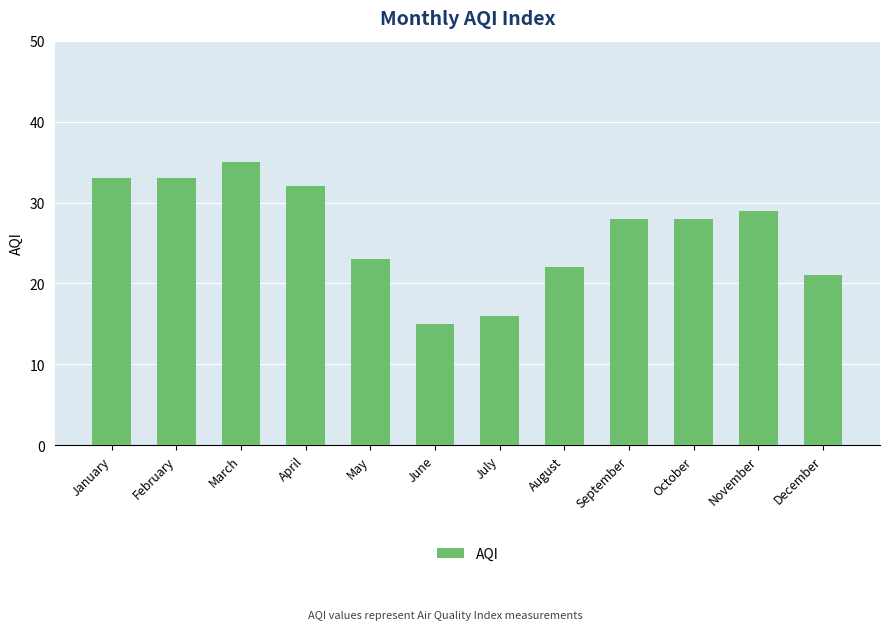

Count the number of data series in this chart.

1